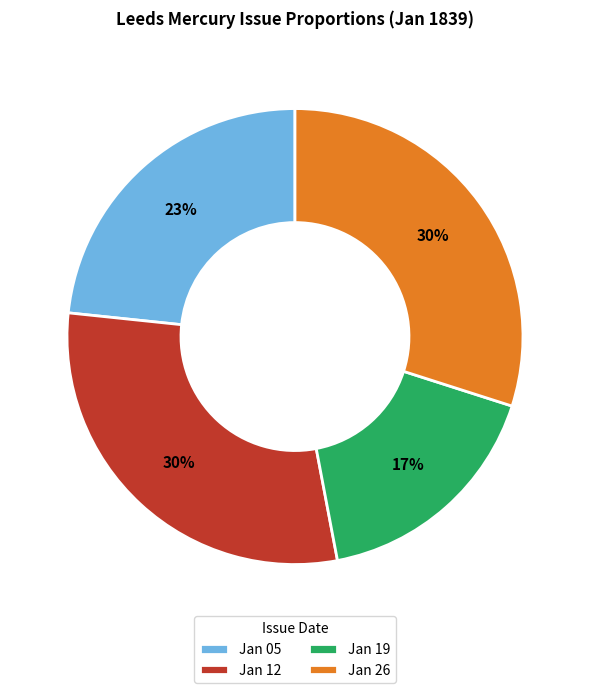

Count the number of slices in the pie.

4